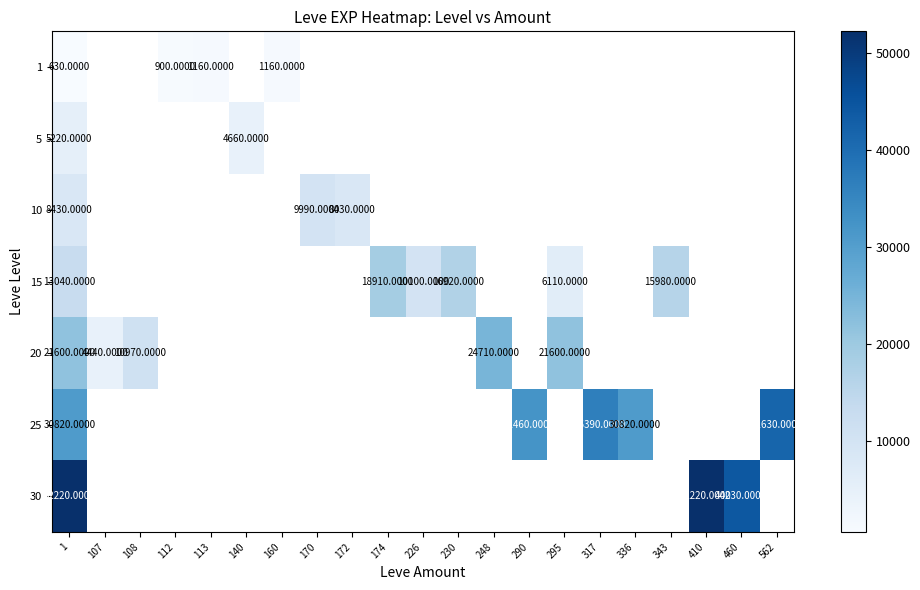

What is the maximum value shown in the chart?

52220.0